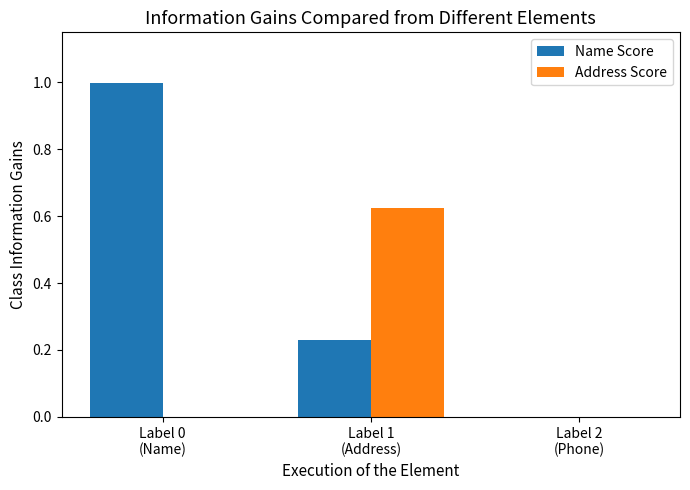

Which series has the largest total across all categories?

Name Score